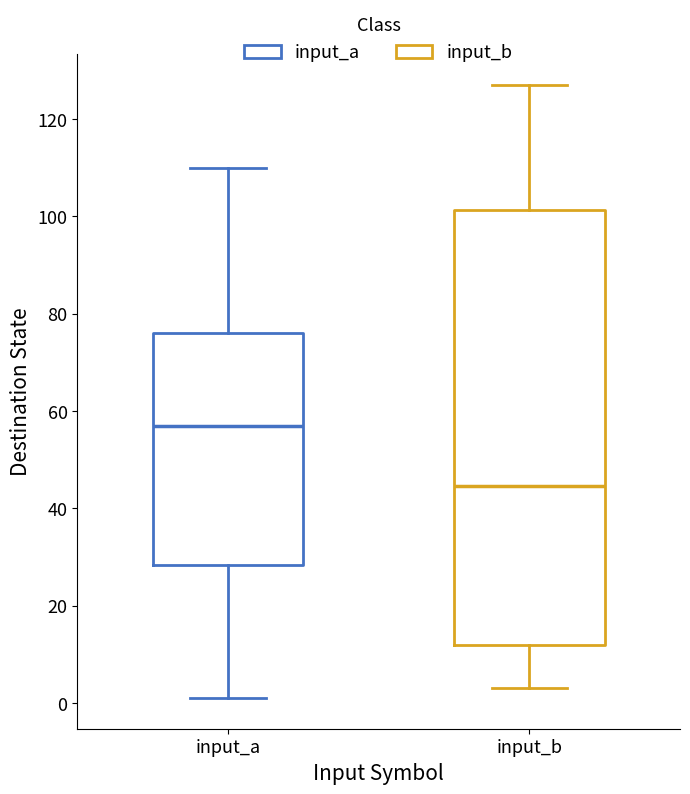

Reading left to right, read every box against the y-axis: the position of its median line, the range the box covers, and the ends of its whiskers. The values are not printed on the chart, so give them approximately, as read against the axis.

input_a: median 58, box 28 to 76, whiskers 2 to 110
input_b: median 44, box 12 to 102, whiskers 4 to 128